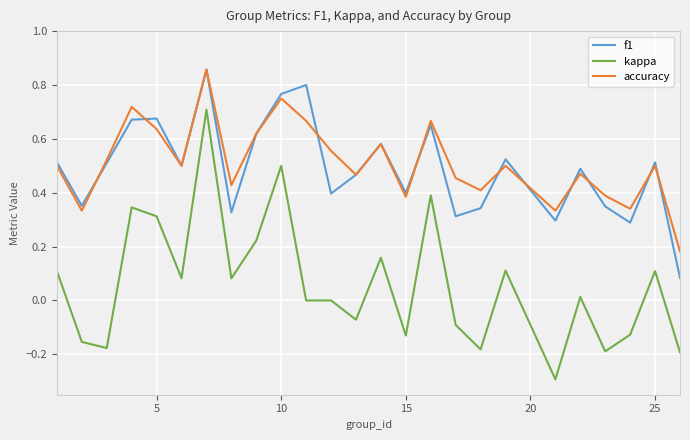

Is this an area chart (filled region under the line)?

No